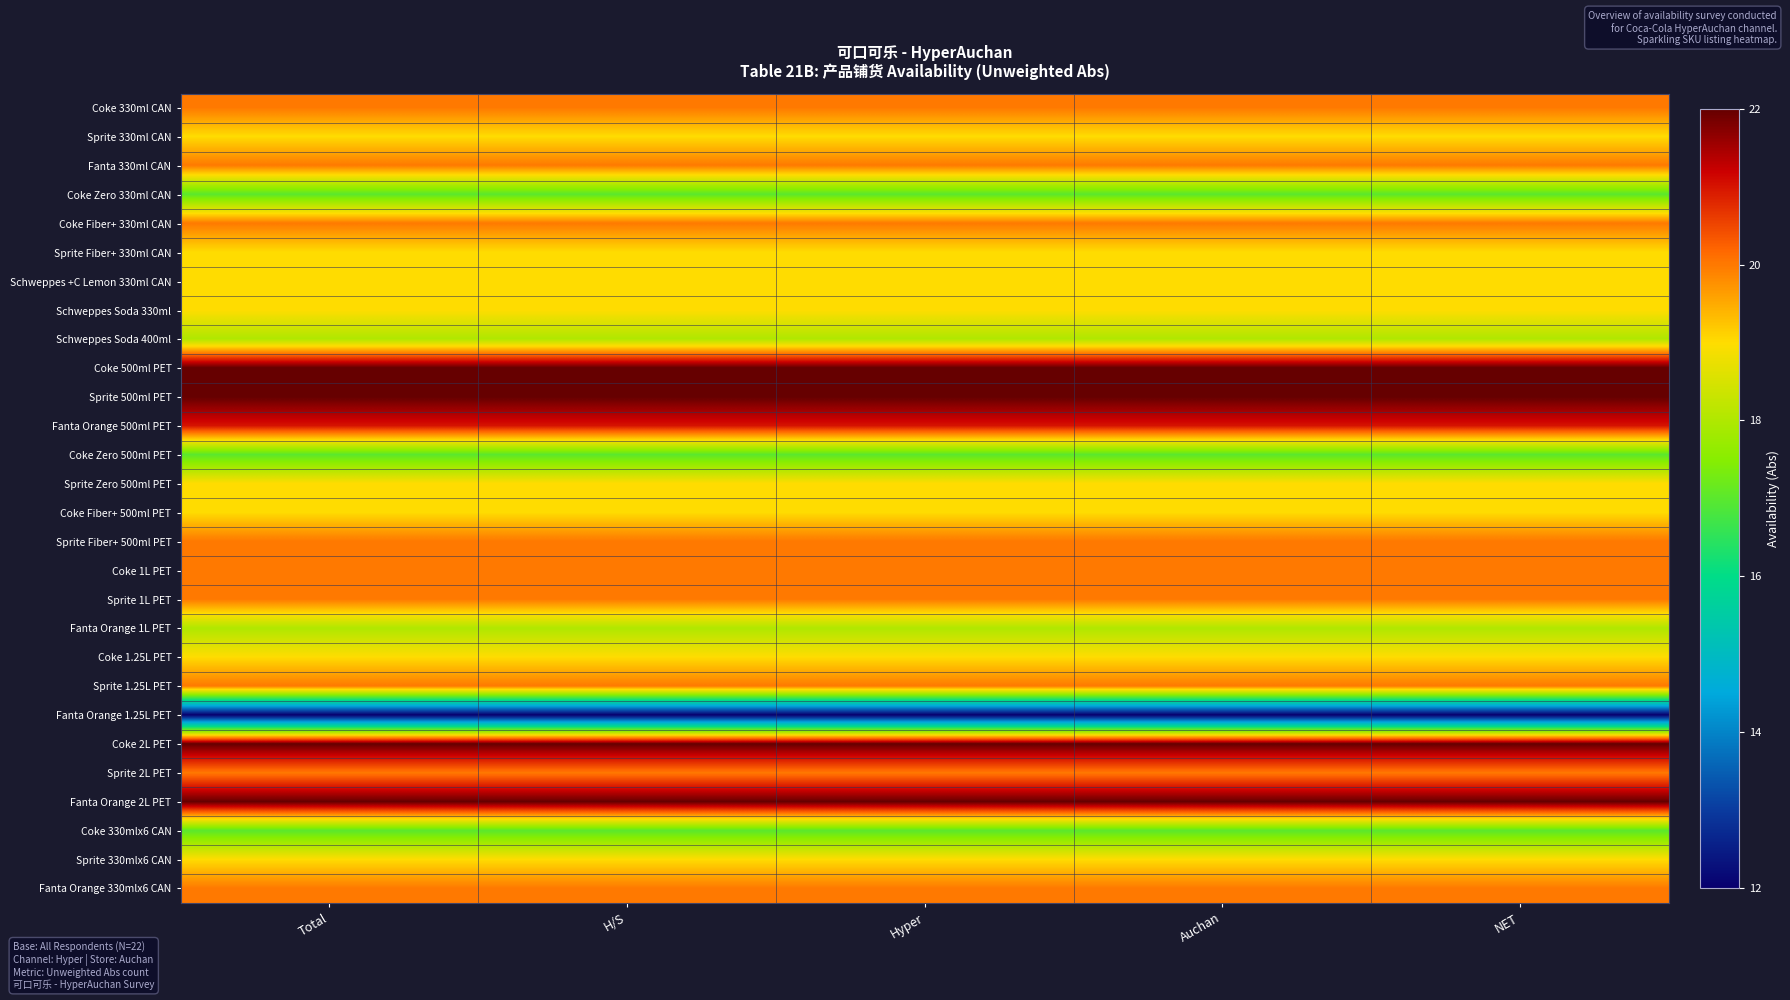

List the series in order of their peak value, highest first.

Coke 500ml PET, Sprite 500ml PET, Coke 2L PET, Fanta Orange 2L PET, Fanta Orange 500ml PET, Coke 330ml CAN, Fanta 330ml CAN, Coke Fiber+ 330ml CAN, Sprite Fiber+ 500ml PET, Coke 1L PET, Sprite 1L PET, Sprite 1.25L PET, Sprite 2L PET, Fanta Orange 330mlx6 CAN, Sprite 330ml CAN, Sprite Fiber+ 330ml CAN, Schweppes +C Lemon 330ml CAN, Schweppes Soda 330ml, Sprite Zero 500ml PET, Coke Fiber+ 500ml PET, Coke 1.25L PET, Sprite 330mlx6 CAN, Schweppes Soda 400ml, Fanta Orange 1L PET, Coke Zero 330ml CAN, Coke Zero 500ml PET, Coke 330mlx6 CAN, Fanta Orange 1.25L PET